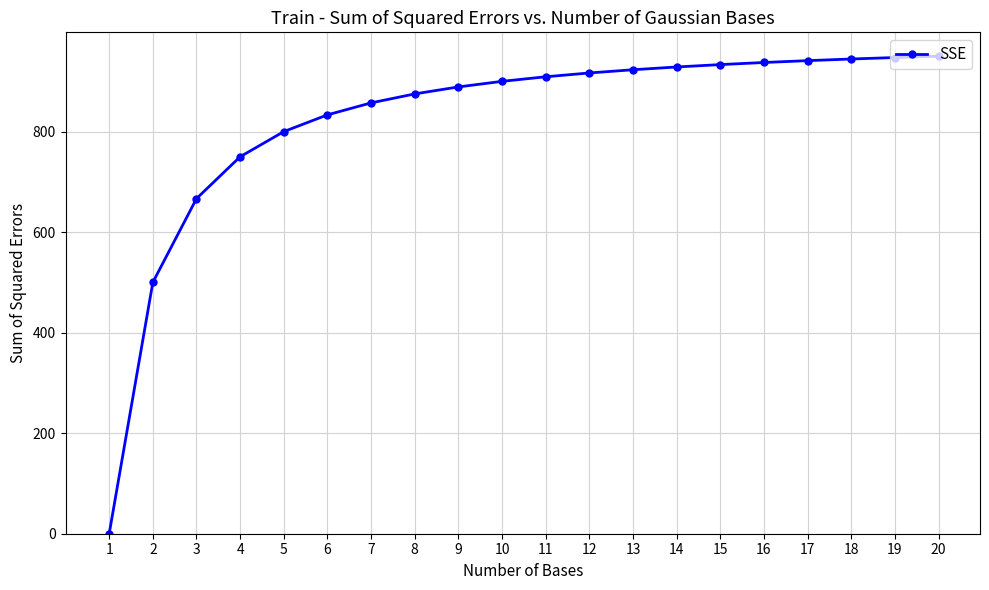

Is it true that the value at 19 is 1424.5?

False